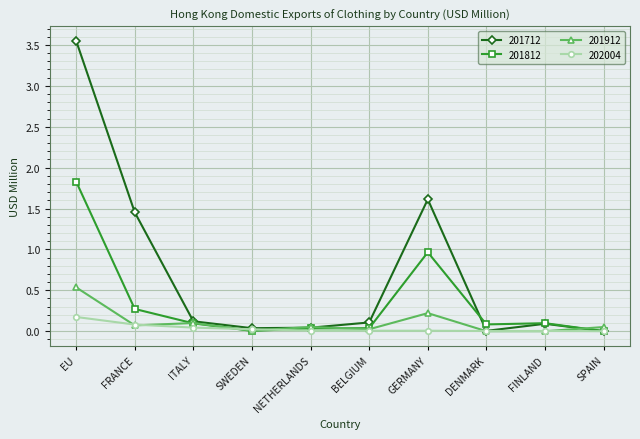

What are all the series names shown in the legend?

201712, 201812, 201912, 202004